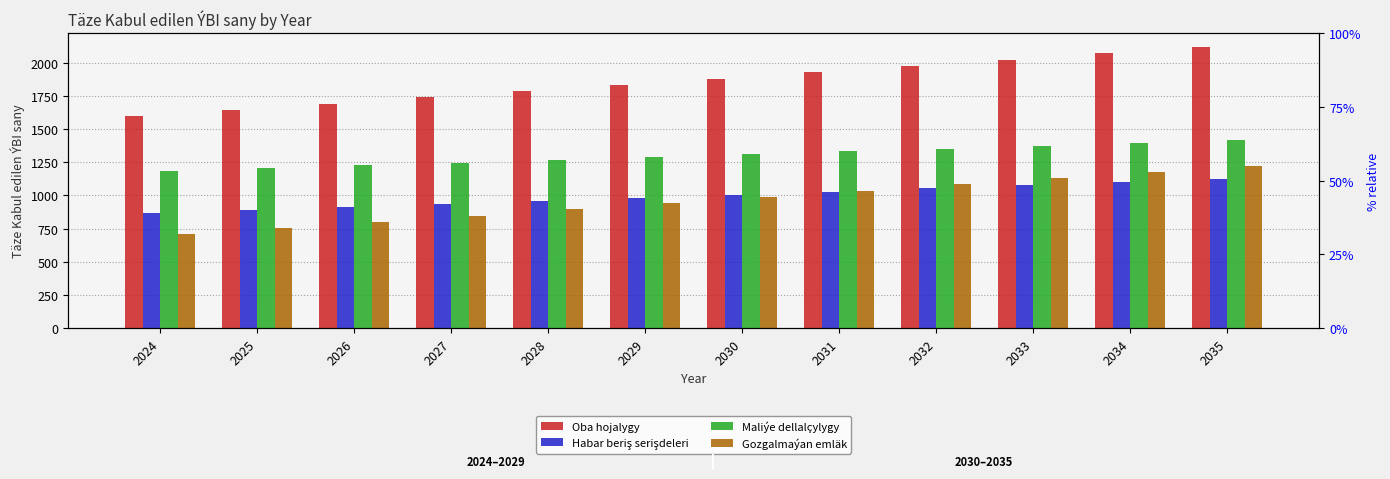

Reading left to right, transcribe all the data shown in this chart.

Oba hojalygy: 1597.2	1644.5	1691.7	1738.9	1786.2	1833.4	1880.7	1927.9	1975.2	2022.4	2069.6	2116.9
Habar beriş serişdeleri: 868.5	891.5	914.4	937.3	960.3	983.2	1006.1	1029.1	1052.0	1074.9	1097.9	1120.8
Maliýe dellalçylygy: 1184.6	1205.5	1226.4	1247.4	1268.3	1289.2	1310.1	1331.0	1351.9	1372.8	1393.8	1414.7
Gozgalmaýan emläk: 706.4	753.3	800.3	847.2	894.2	941.1	988.1	1035.0	1082.0	1128.9	1175.9	1222.8